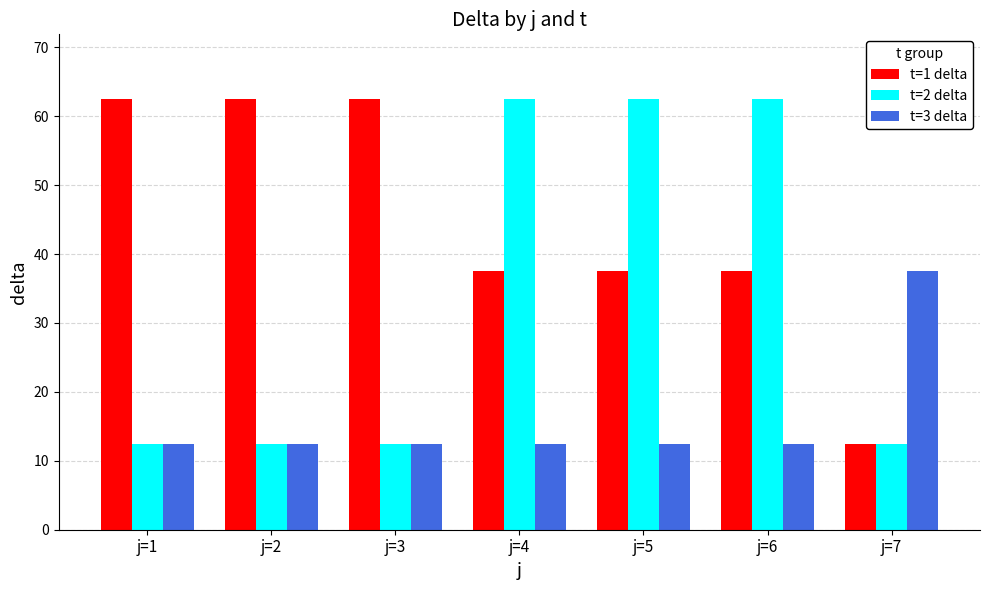

What are all the series names shown in the legend?

t=1 delta, t=2 delta, t=3 delta